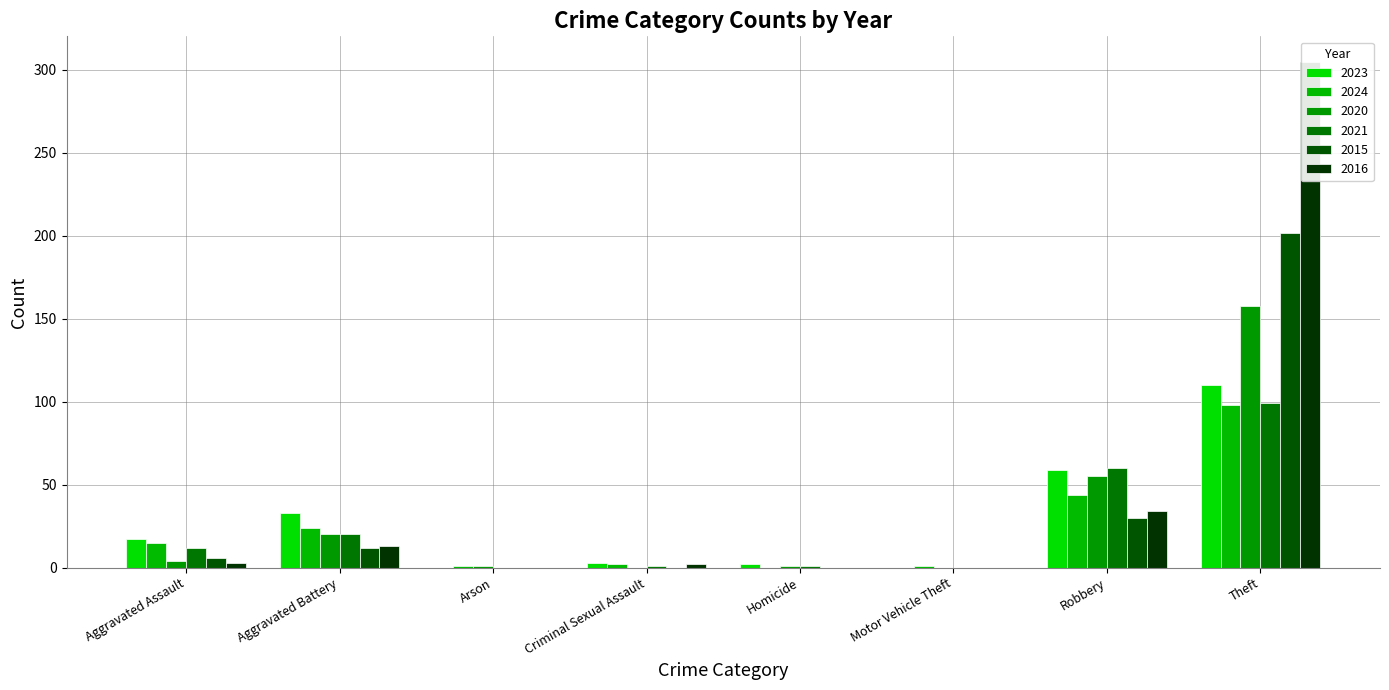

Does the chart contain stacked bars?

No